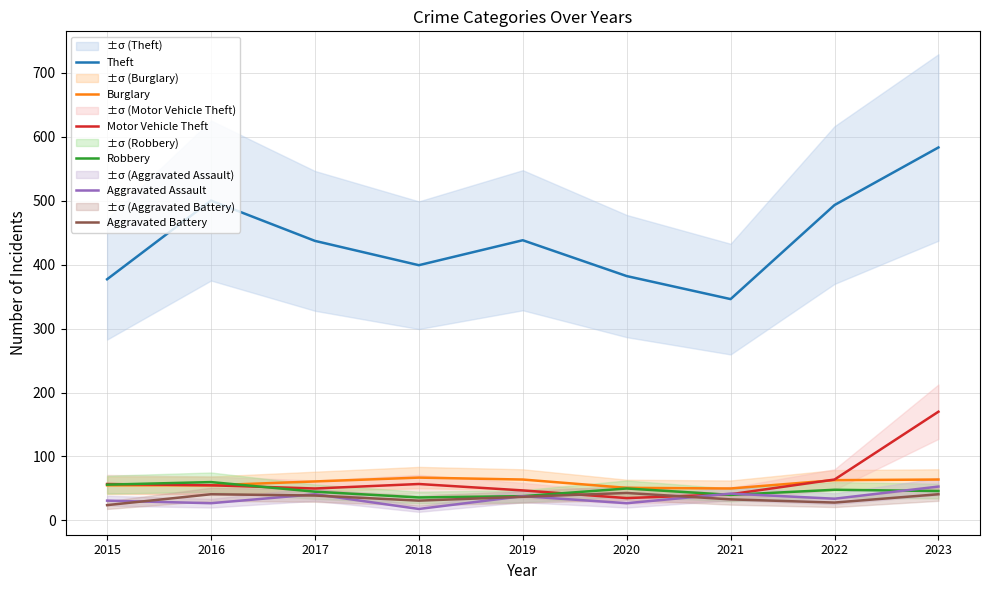

What is the maximum value for Aggravated Battery?

43